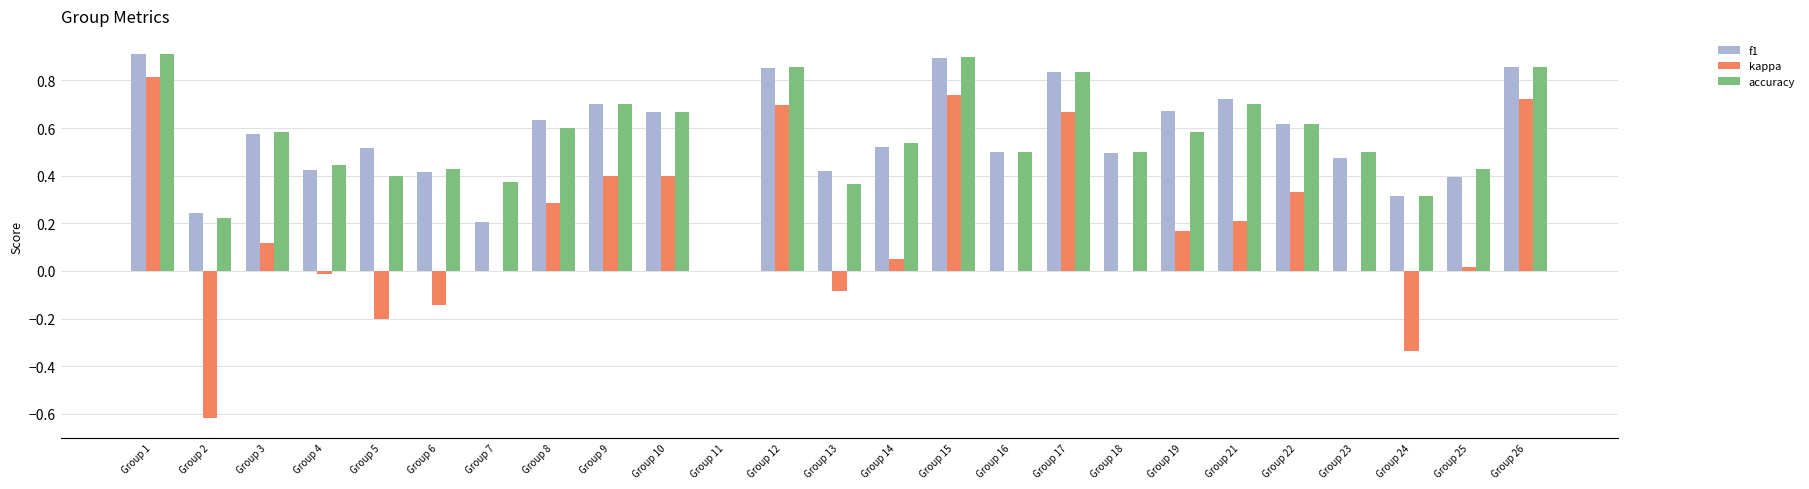

What are all the series names shown in the legend?

f1, kappa, accuracy